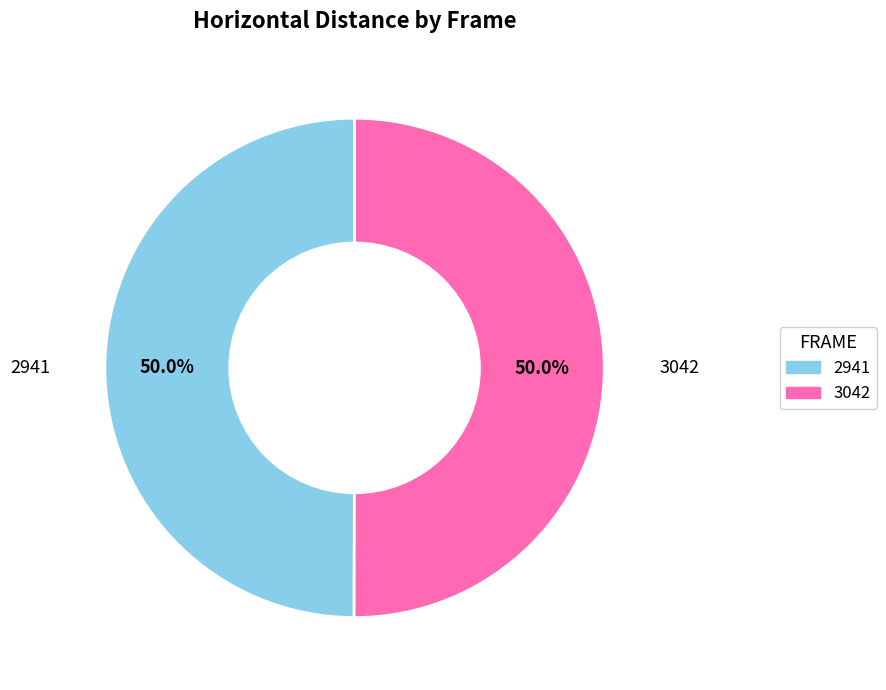

Count the number of slices in the pie.

2